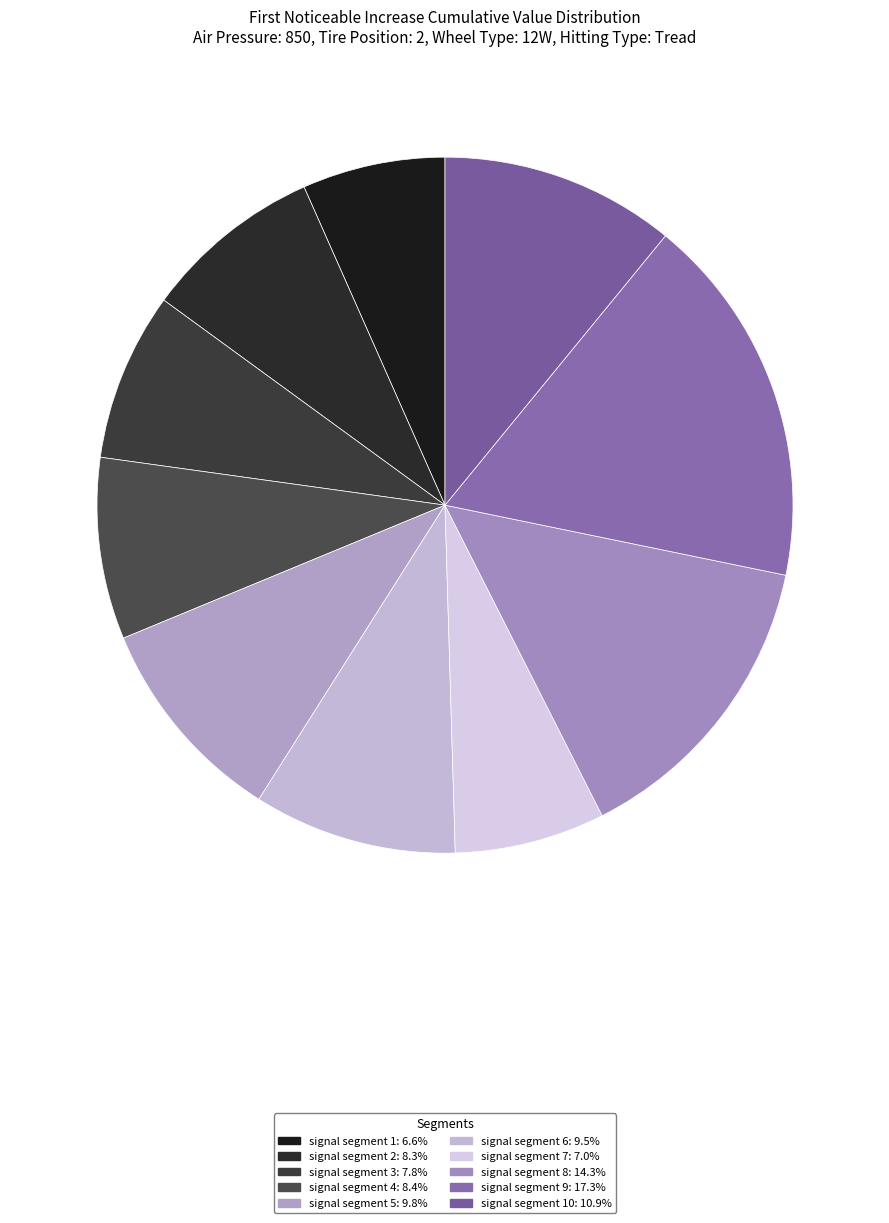

How many segments does this pie chart have?

10